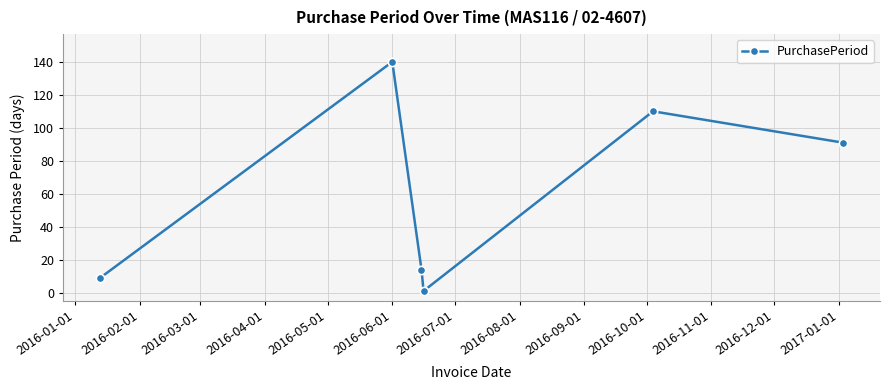

How many data points are less than 91?

3